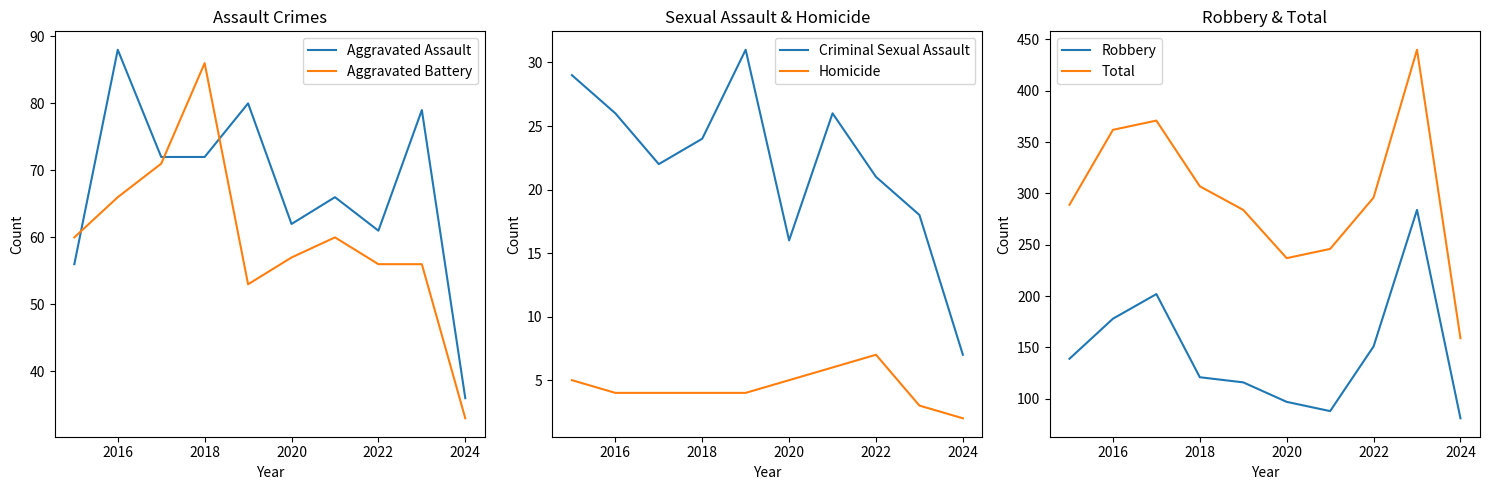

The Total series shows 541 at 2020. True or false?

False